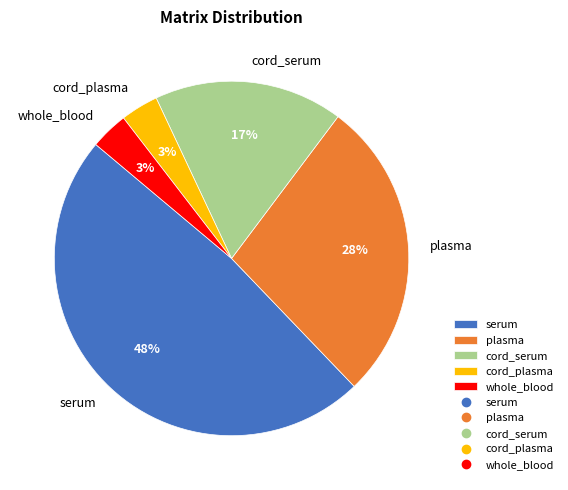

Do cord_plasma and whole_blood together represent more than half of the pie?

No